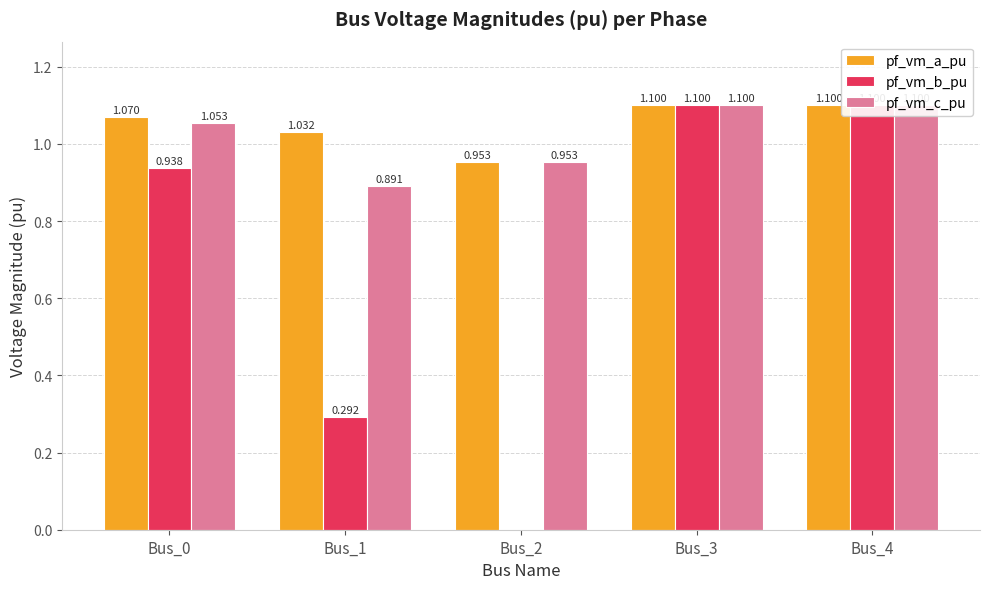

What is the difference between the maximum and second lowest values in the pf_vm_c_pu series?

0.1